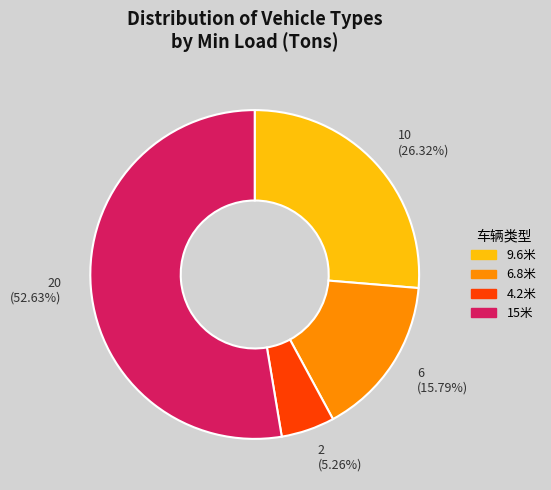

To the nearest percent, what is the combined percentage of 4.2米 and 6.8米?

21%